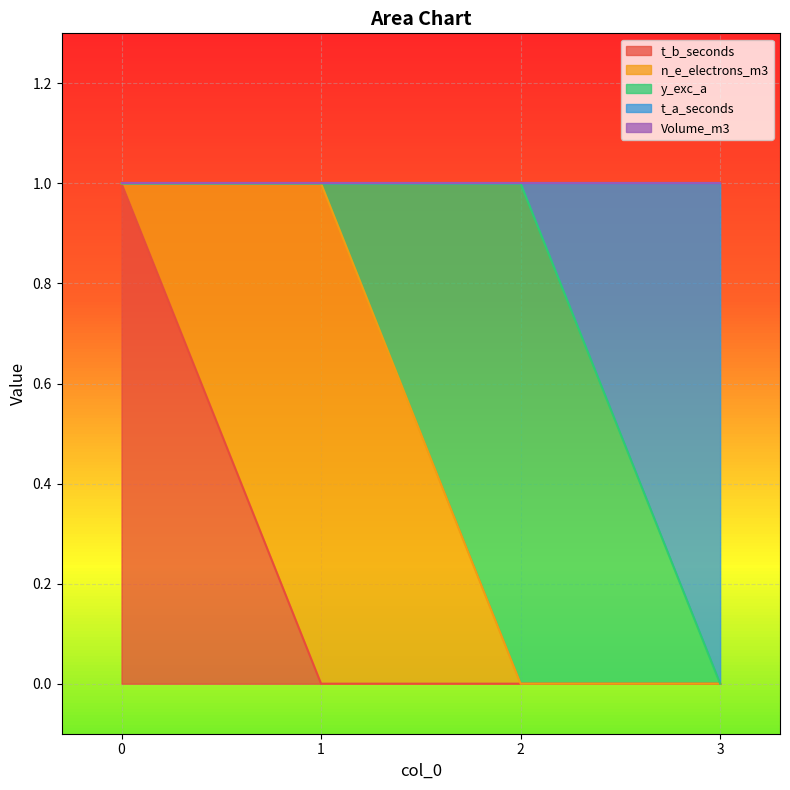

At how many categories does at least one series exceed 0?

4